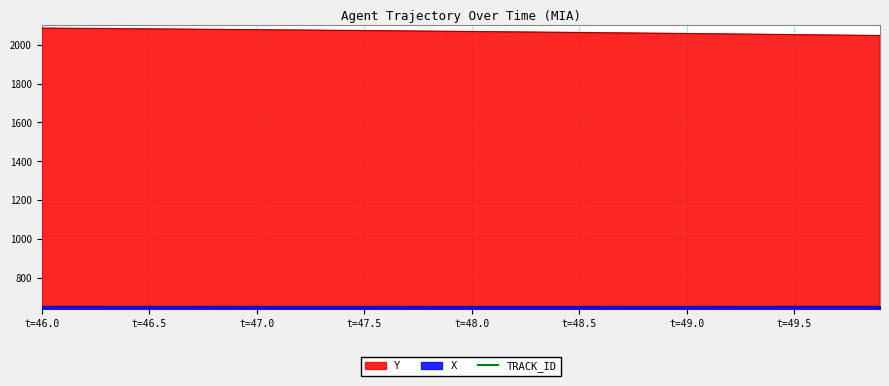

The Y series shows 812.6 at 49.1. True or false?

False